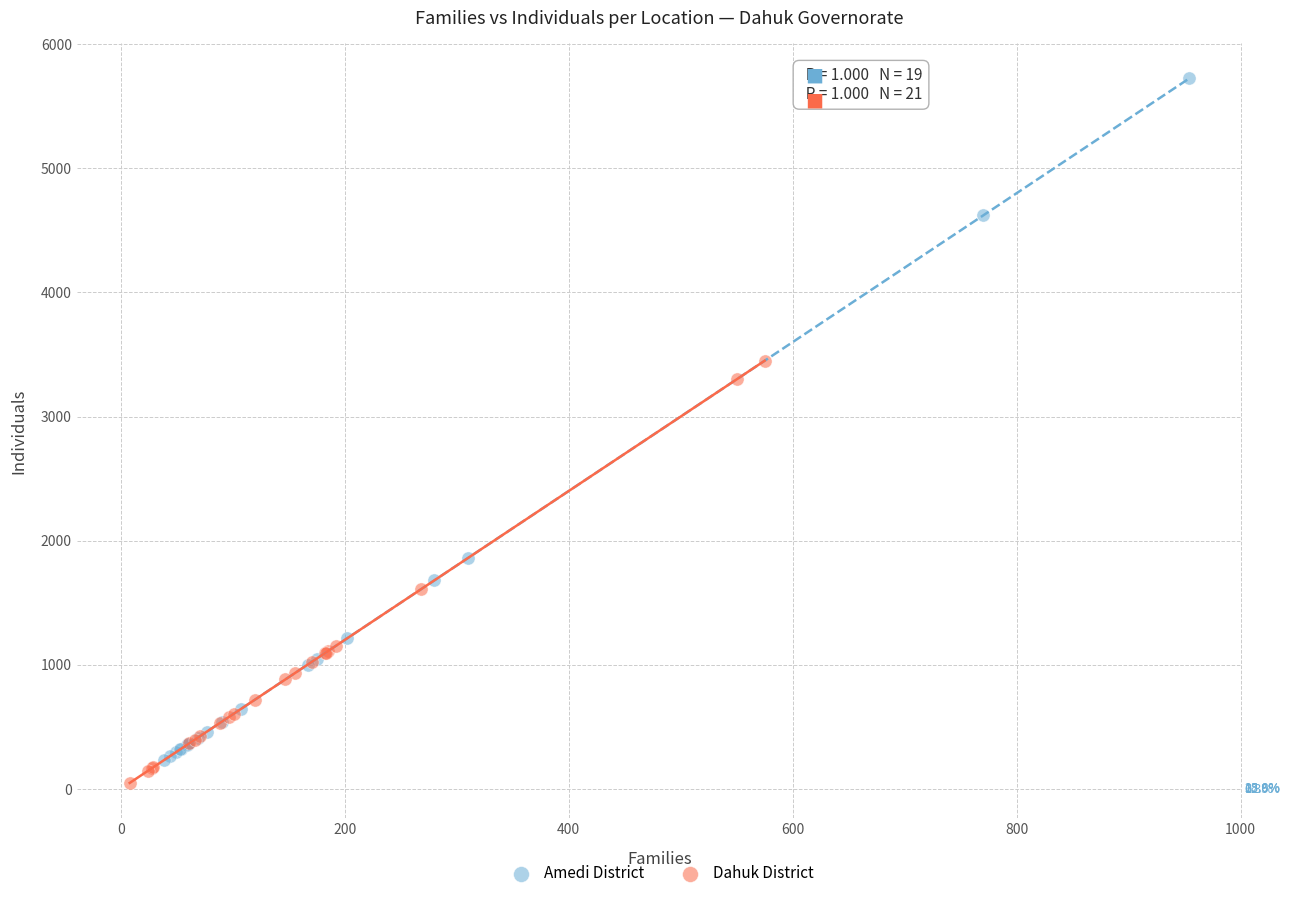

Which series has the largest Y range (max minus min)?

Amedi District